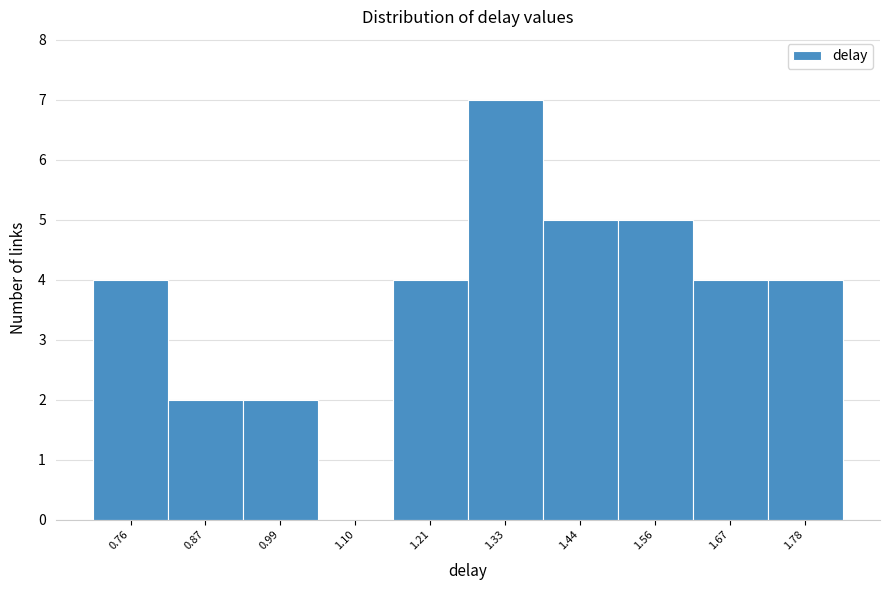

Reading right to left, extract all data points from this chart.

1.78=4	1.67=4	1.56=5	1.44=5	1.33=7	1.21=4	1.10=0	0.99=2	0.87=2	0.76=4